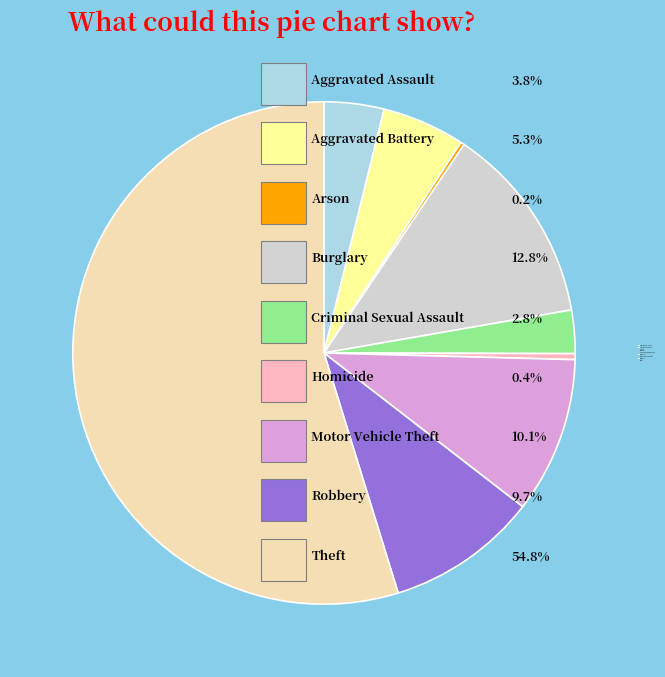

Which has a higher value, Motor Vehicle Theft or Aggravated Battery?

Motor Vehicle Theft